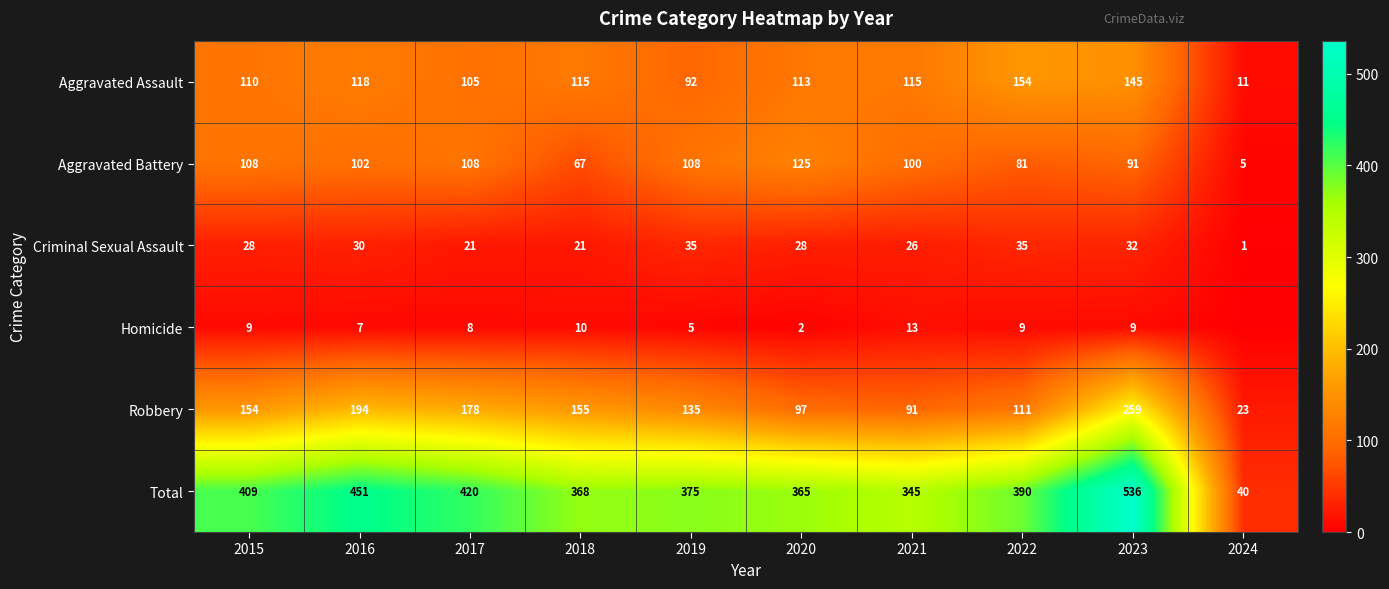

What is the difference between the highest and lowest values at 2019?

370